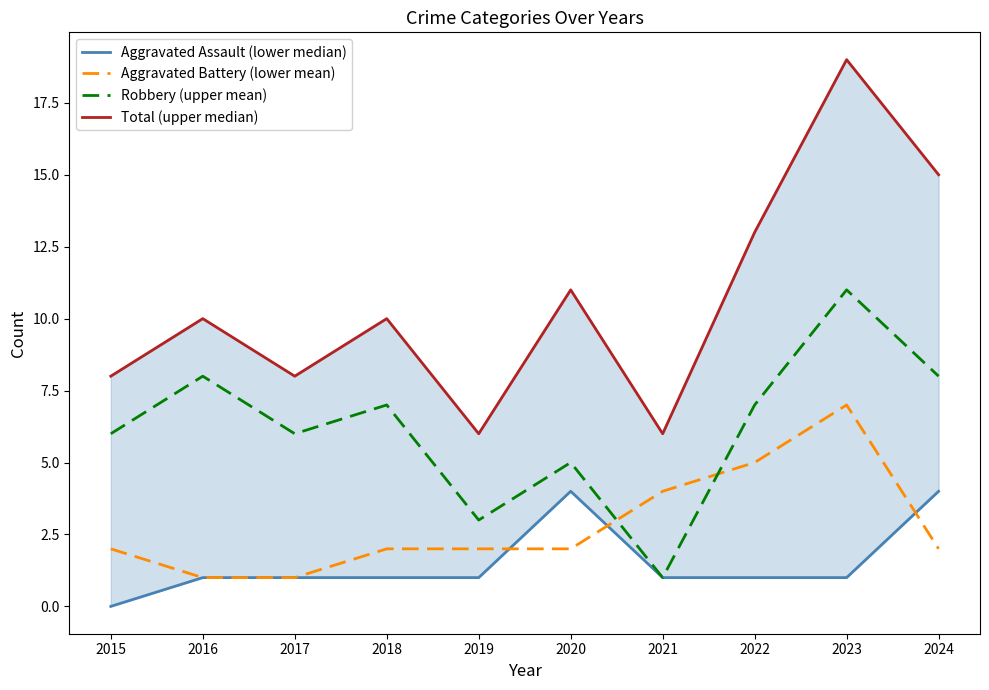

Between 2016 and 2021, which is larger?

2016